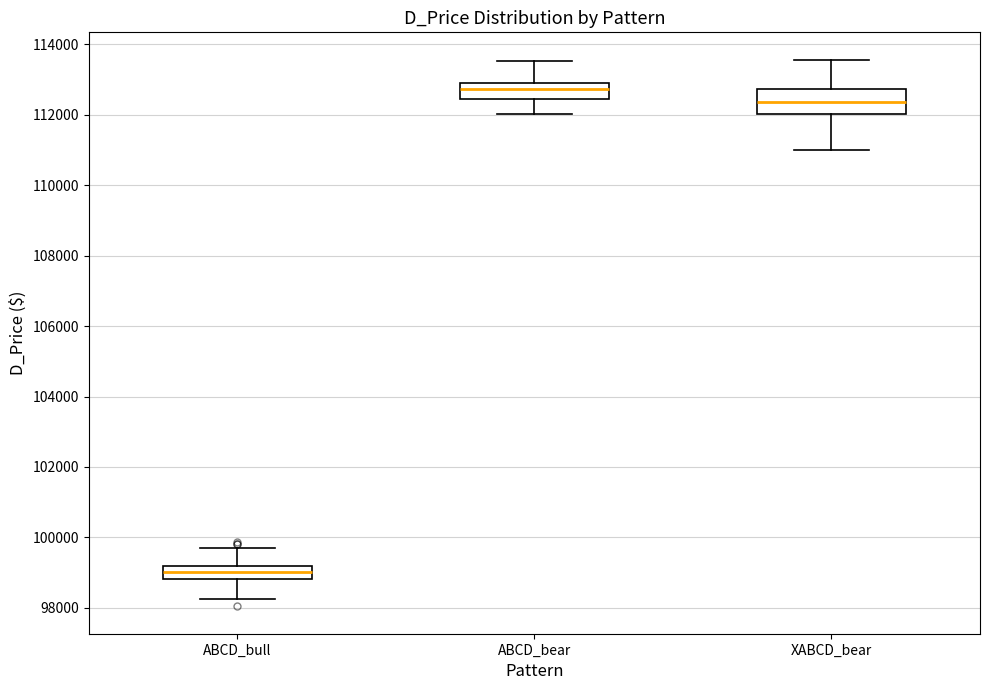

Reading left to right, read every box against the y-axis: the position of its median line, the range the box covers, and the ends of its whiskers. The values are not printed on the chart, so give them approximately, as read against the axis.

ABCD_bull: median 99000, box 98800 to 99200, whiskers 98200 to 99600
ABCD_bear: median 112800 (just below the box's upper edge), box 112400 to 112800, whiskers 112000 to 113600
XABCD_bear: median 112400, box 112000 to 112800, whiskers 111000 to 113600